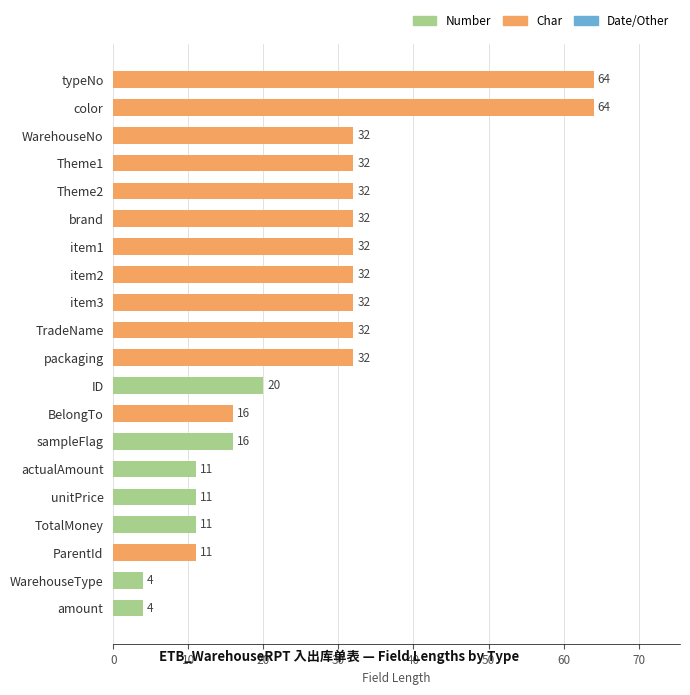

Approximately how many times larger is the value at item3 compared to BelongTo?

2.0